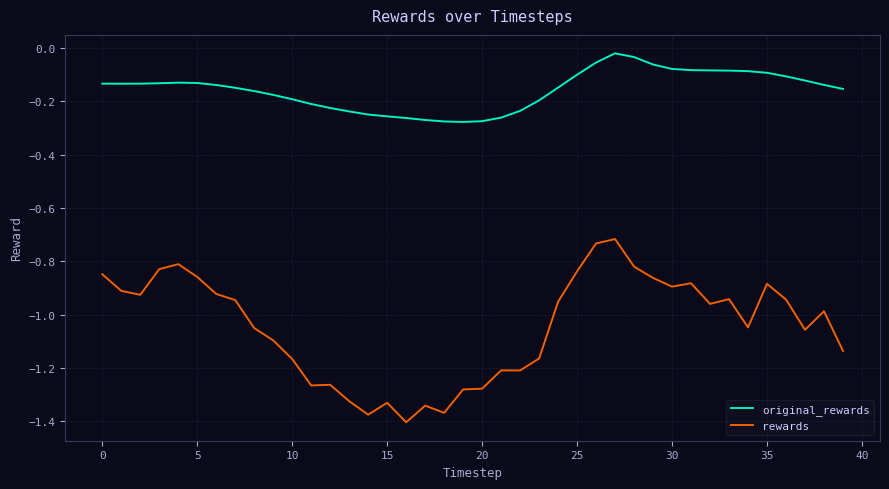

True or false: rewards and original_rewards cross at least once.

False